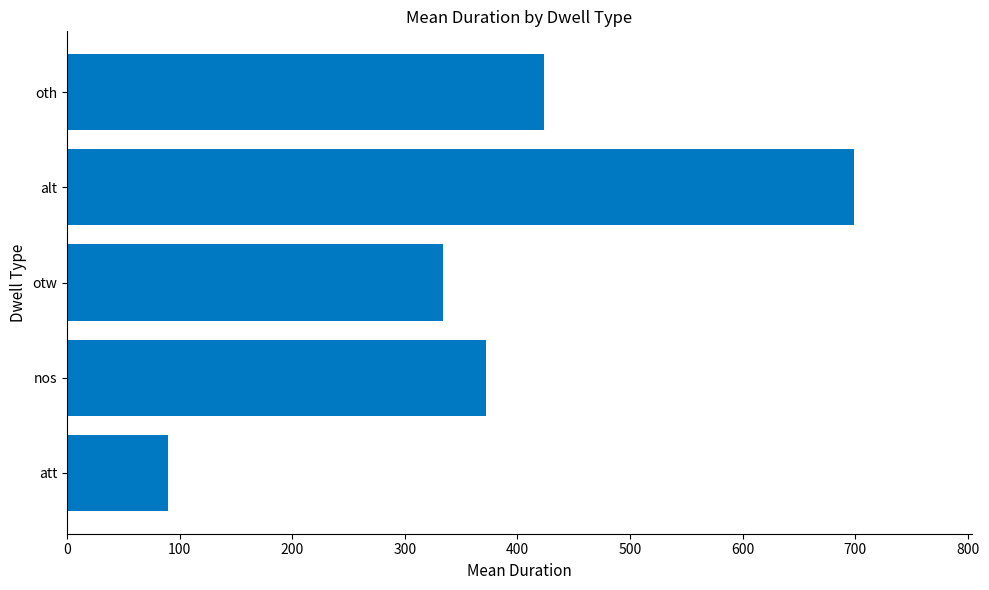

Are the bars horizontal?

Yes